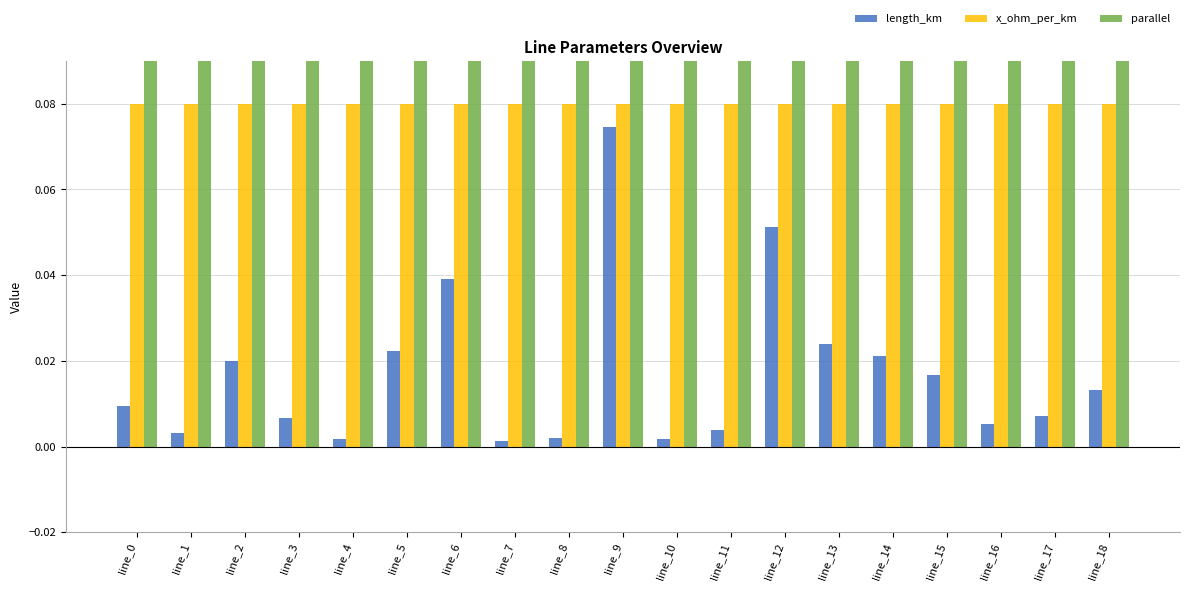

What is the highest value of the x_ohm_per_km series?

0.1